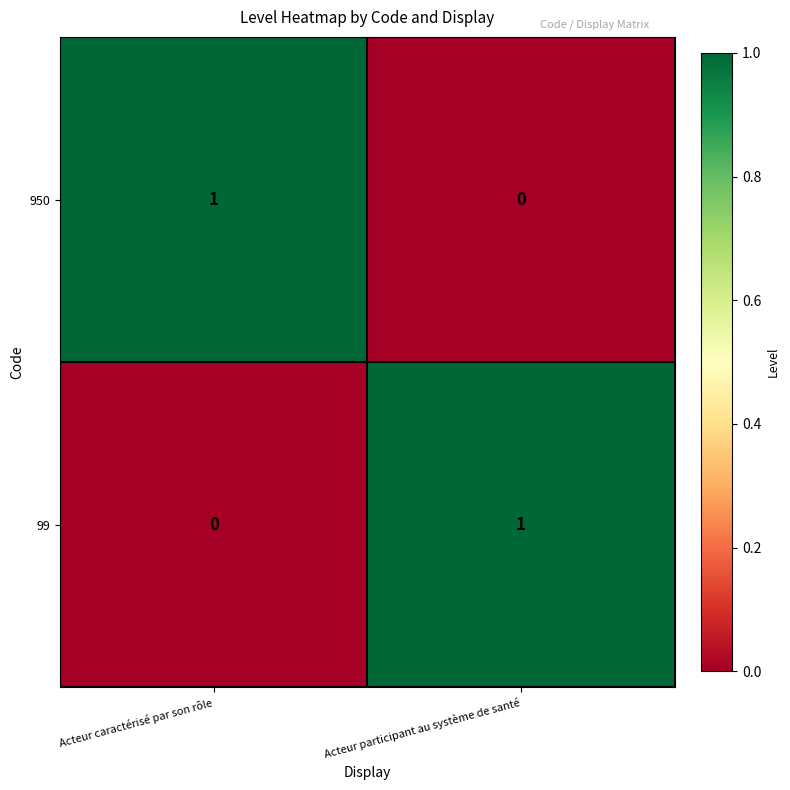

At which label does 950 reach its peak?

Acteur caractérisé par son rôle